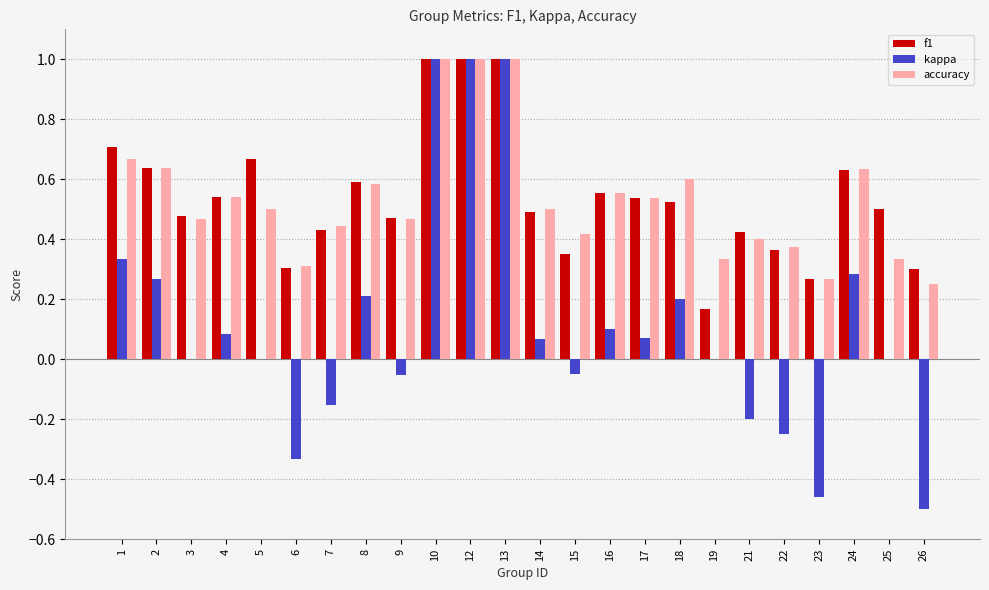

How many categories are shown in the chart?

24